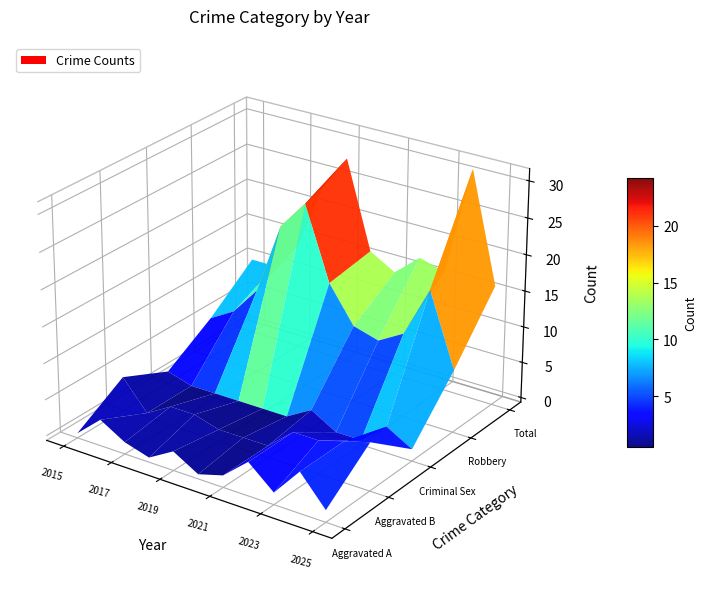

Between 2018 and 2017, which is larger?

2017